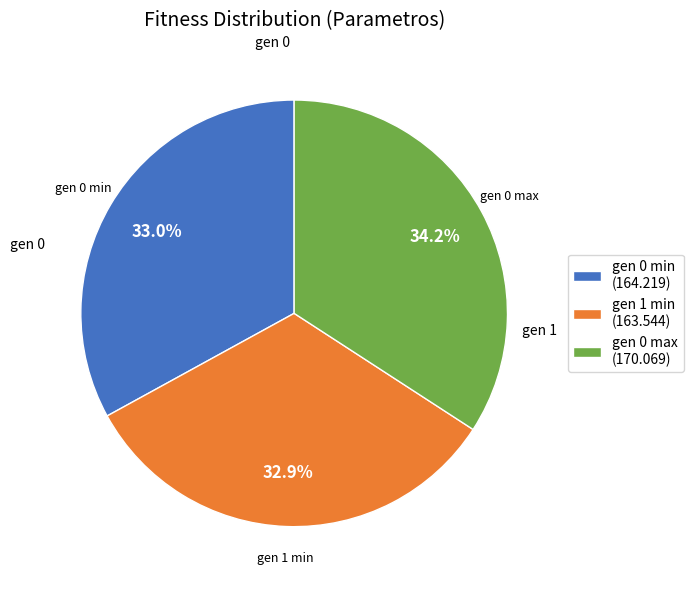

How many segments does this pie chart have?

3